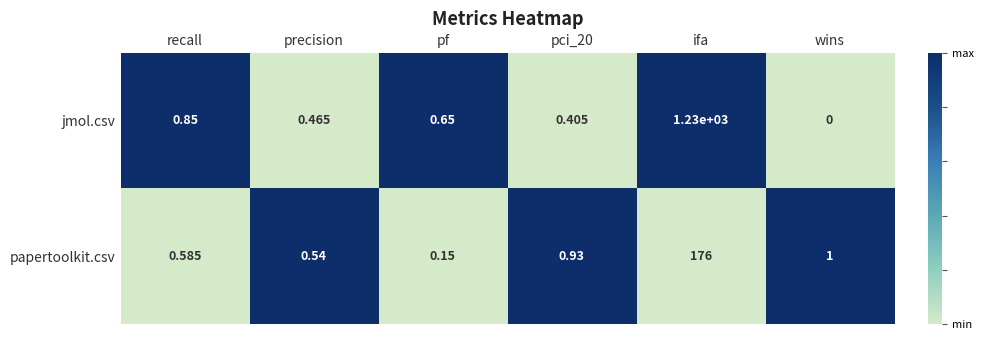

Between recall and precision, which series saw the biggest shift?

jmol.csv